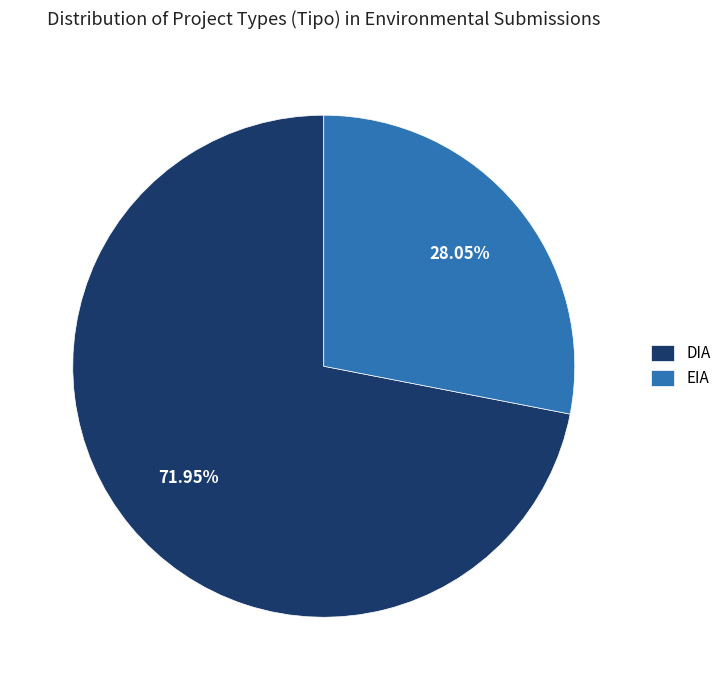

Rank the categories by value from lowest to highest.

EIA, DIA